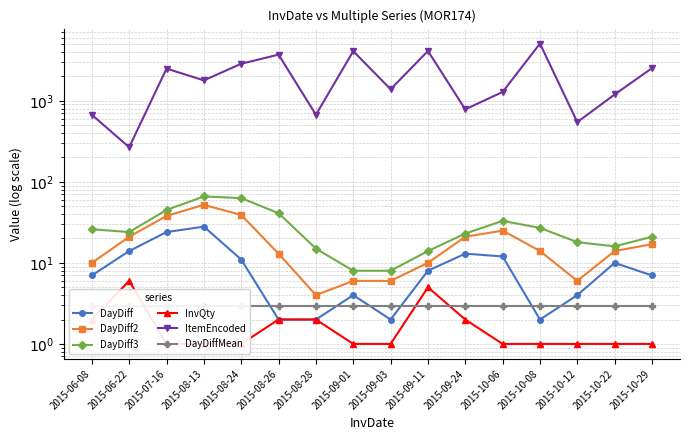

True or false: ItemEncoded and InvQty cross at least once.

False